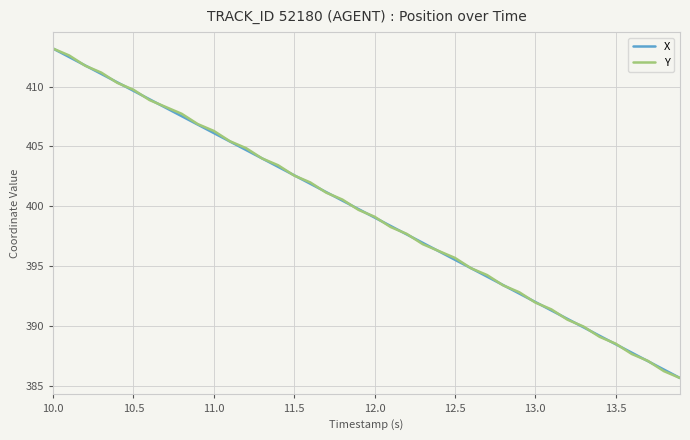

What is the greatest value displayed?

413.2